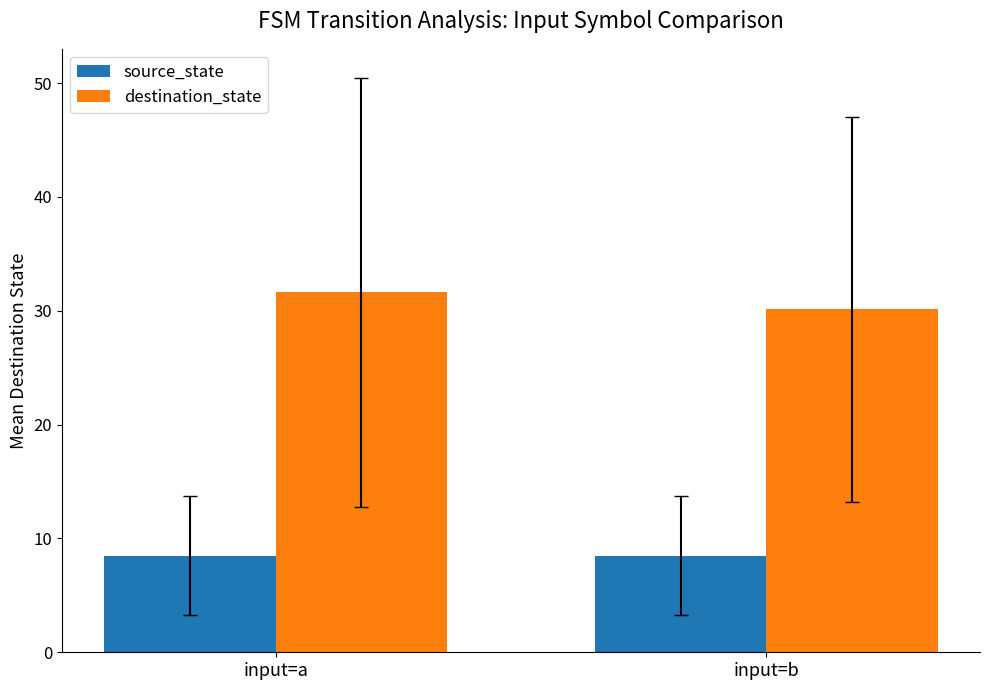

Reading left to right, list all the values displayed in this chart.

source_state: 8.5	8.5
destination_state: 31.6	30.1